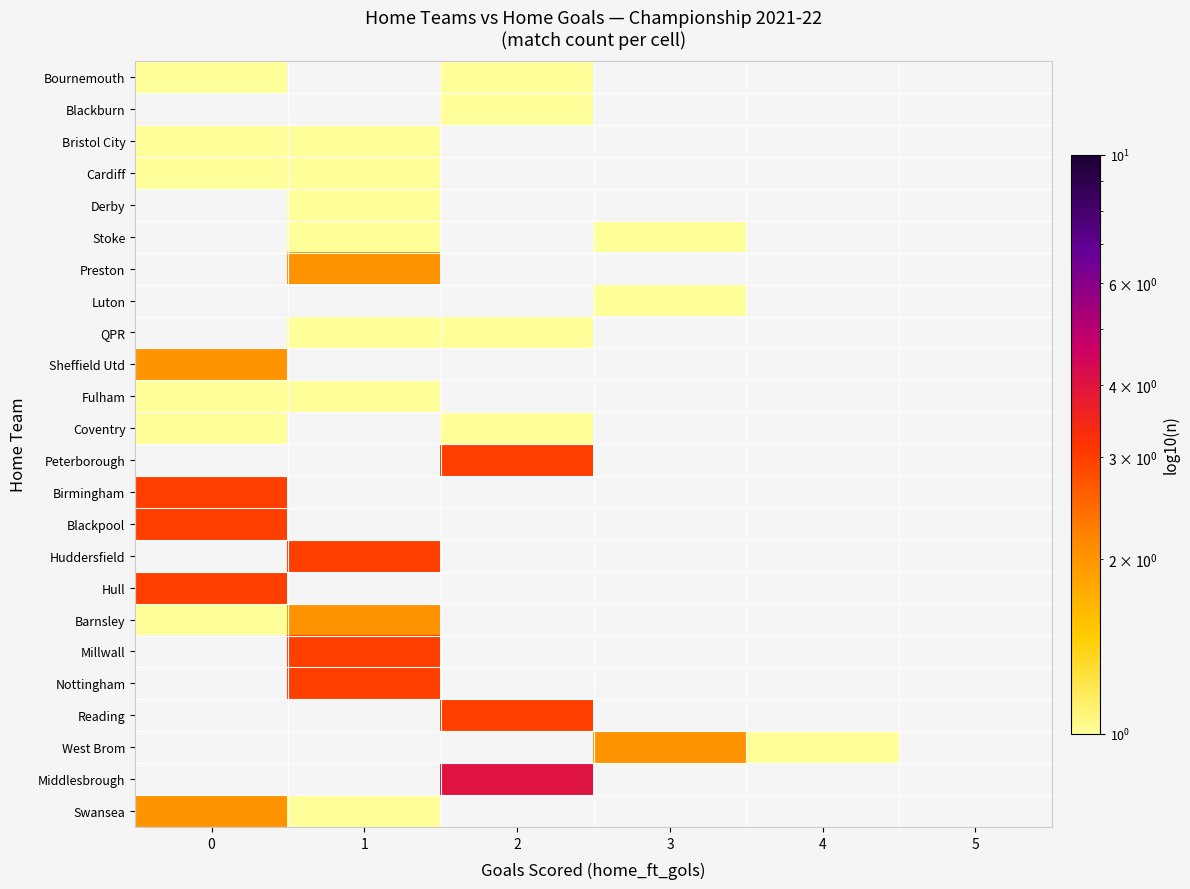

Rank the series by their maximum value, from lowest to highest.

Bournemouth, Blackburn, Bristol City, Cardiff, Derby, Stoke, Preston, Luton, QPR, Fulham, Coventry, Sheffield Utd, Peterborough, Barnsley, Swansea, Birmingham, Blackpool, Huddersfield, Hull, Millwall, Nottingham, Reading, West Brom, Middlesbrough